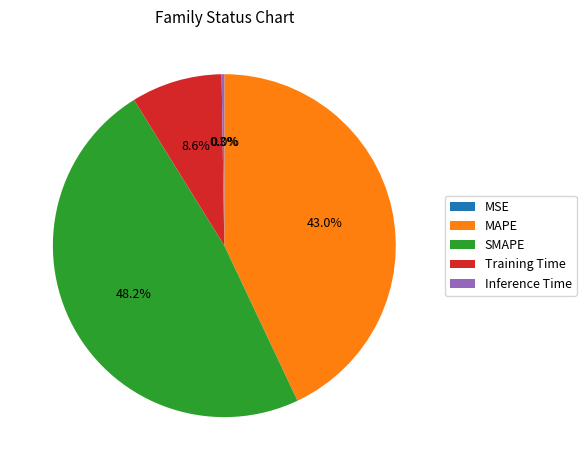

Does SMAPE represent more than half of the total?

No